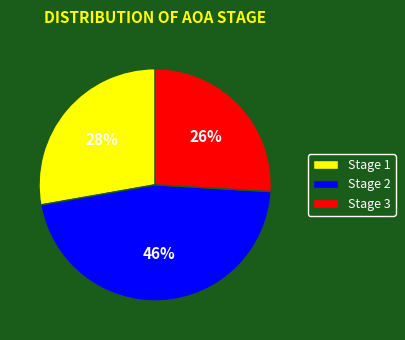

Which has a higher value, Stage 2 or Stage 1?

Stage 2